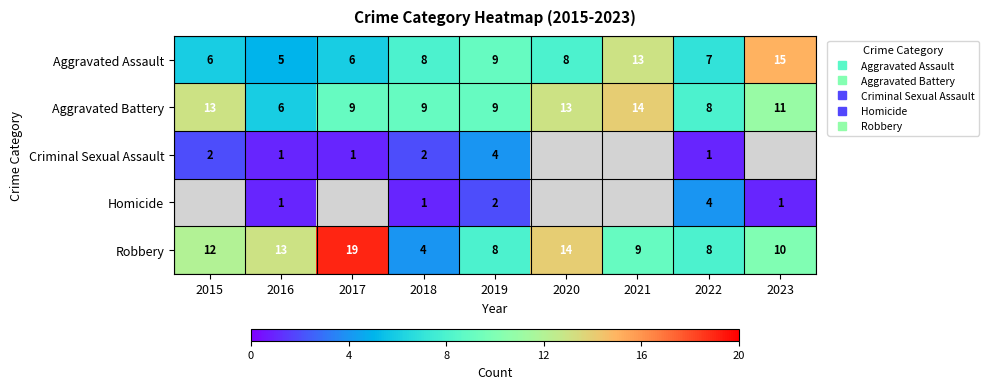

At which label is Aggravated Battery closest to 10?

2017